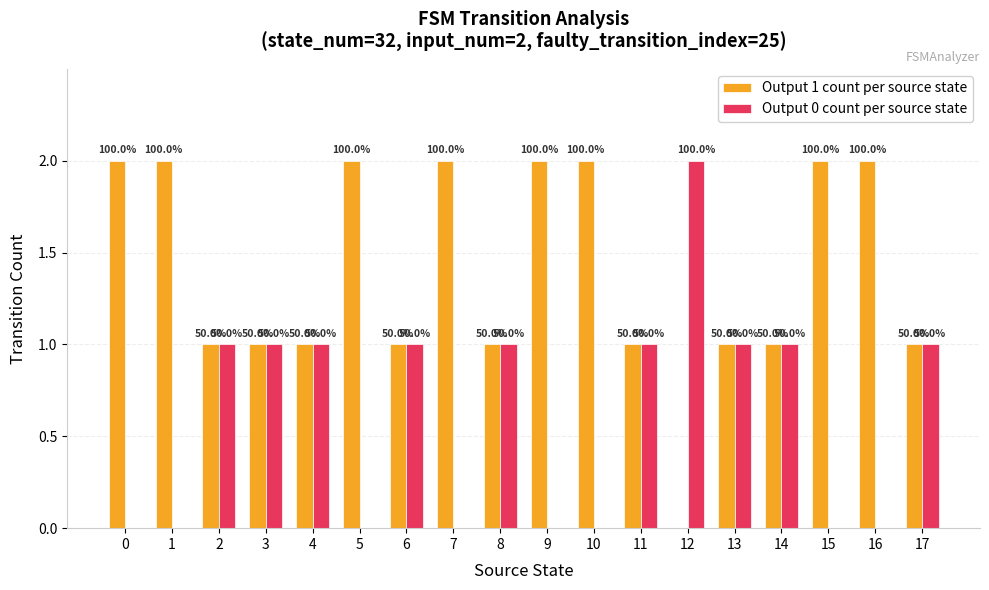

Are the bars grouped side by side (vs. stacked)?

Yes